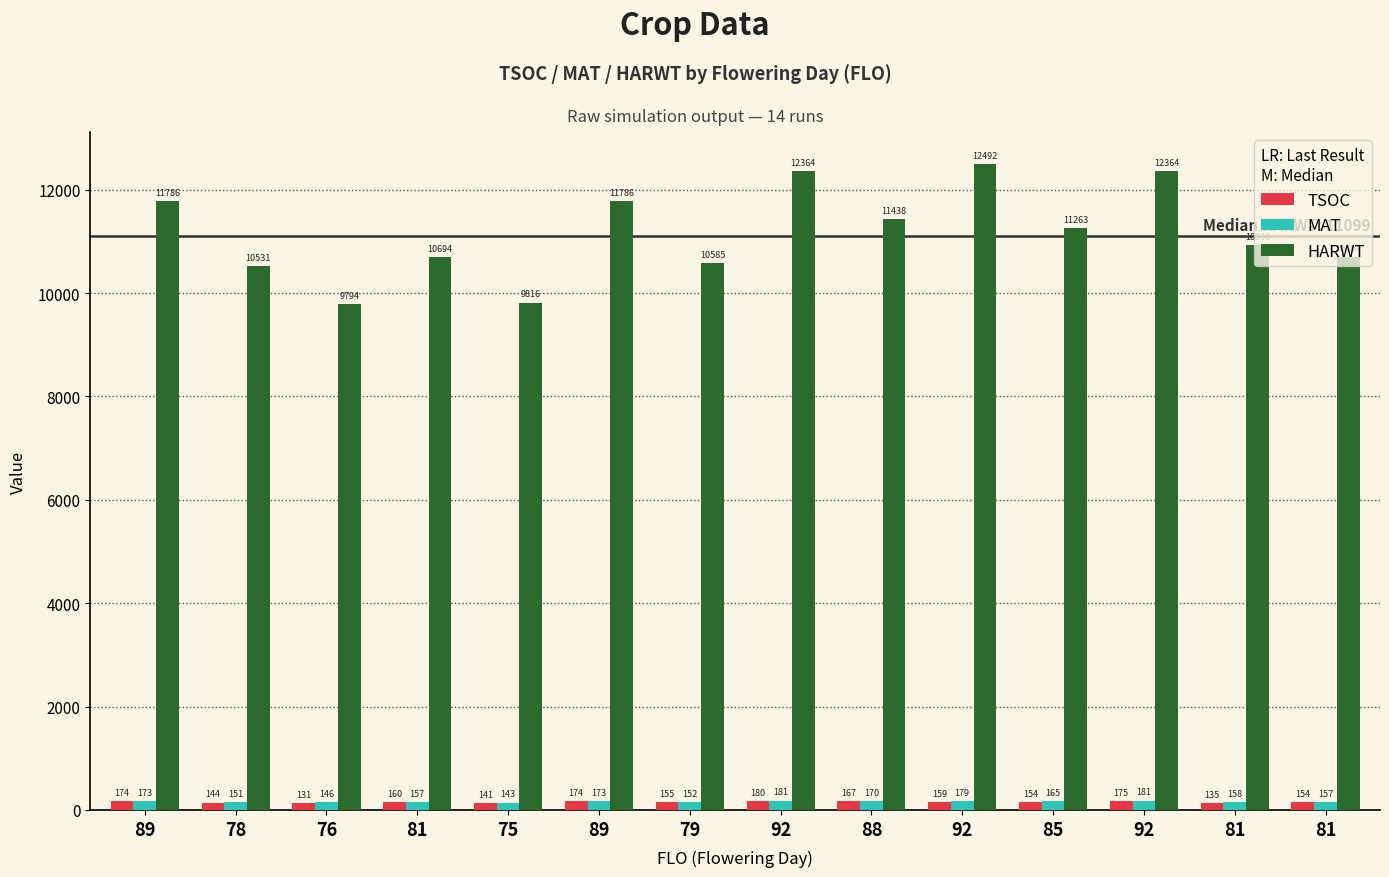

Reading left to right, what are all the values shown in this chart?

TSOC: 89=174	78=144	76=131	81=160	75=141	89=174	79=155	92=180	88=167	92=159	85=154	92=175	81=135	81=154
MAT: 89=173	78=151	76=146	81=157	75=143	89=173	79=152	92=181	88=170	92=179	85=165	92=181	81=158	81=157
HARWT: 89=11786	78=10531	76=9794	81=10694	75=9816	89=11786	79=10585	92=12364	88=11438	92=12492	85=11263	92=12364	81=10936	81=10694